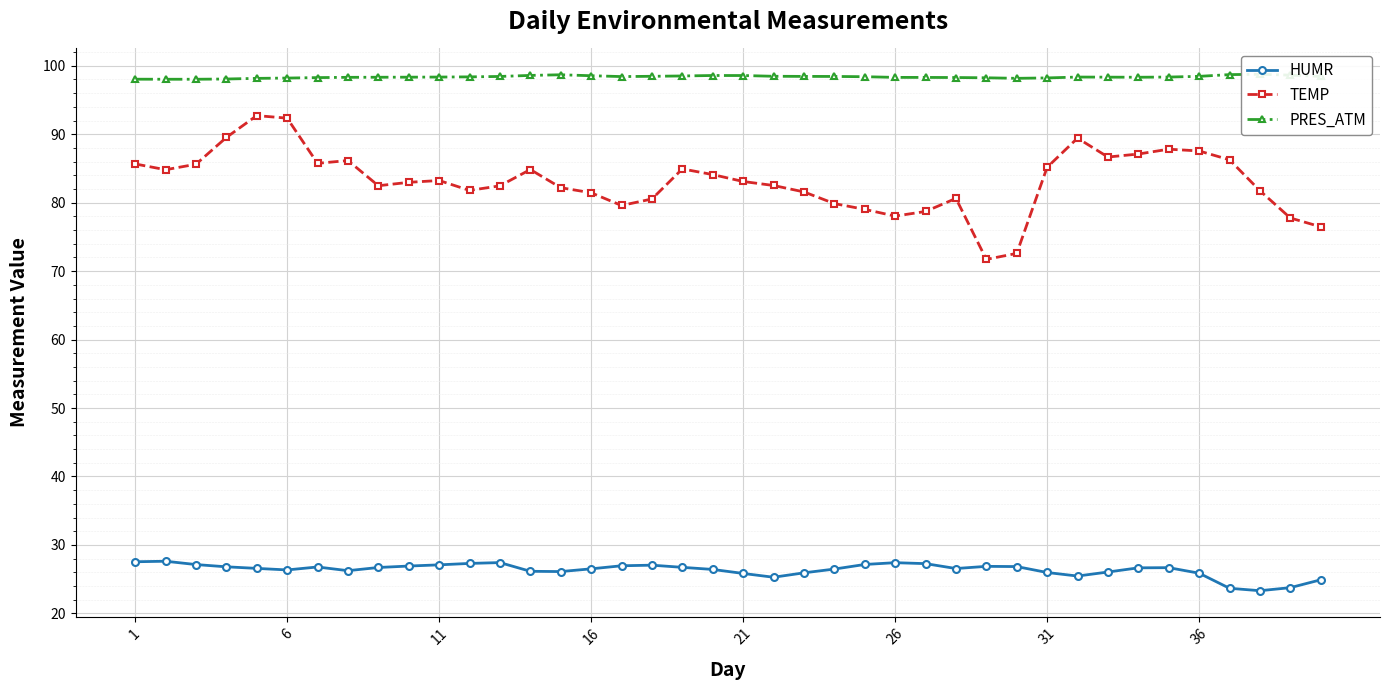

True or false: TEMP and HUMR intersect in this chart.

False